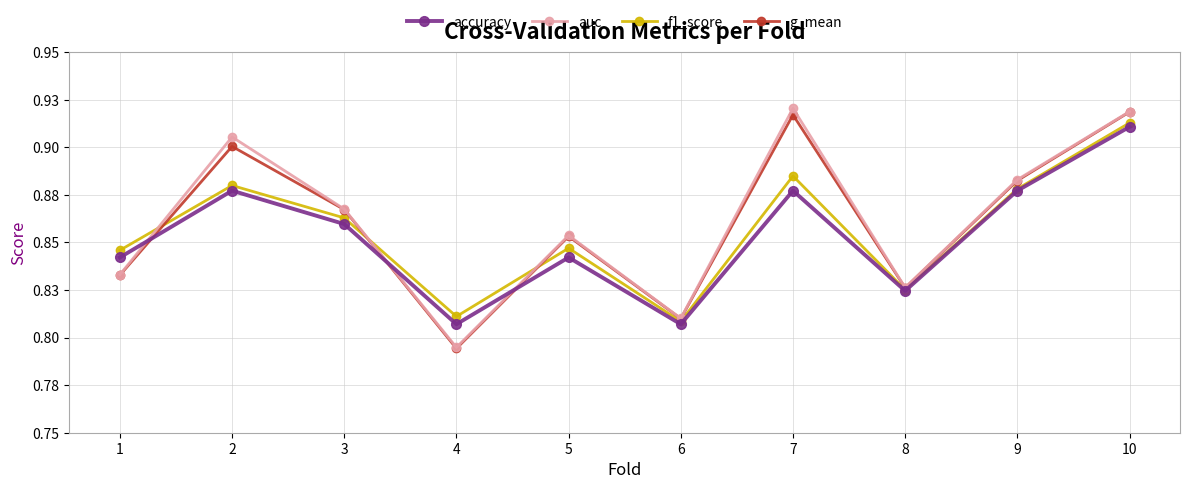

How many interior local peaks does the f1_score series have?

3